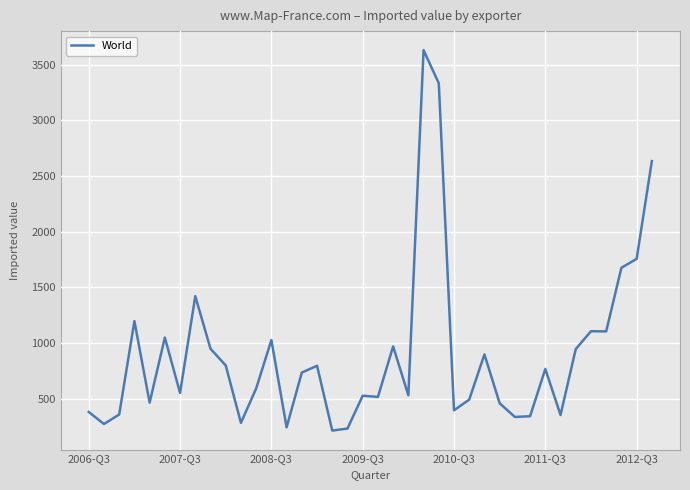

What is the minimum value shown in the chart?

214